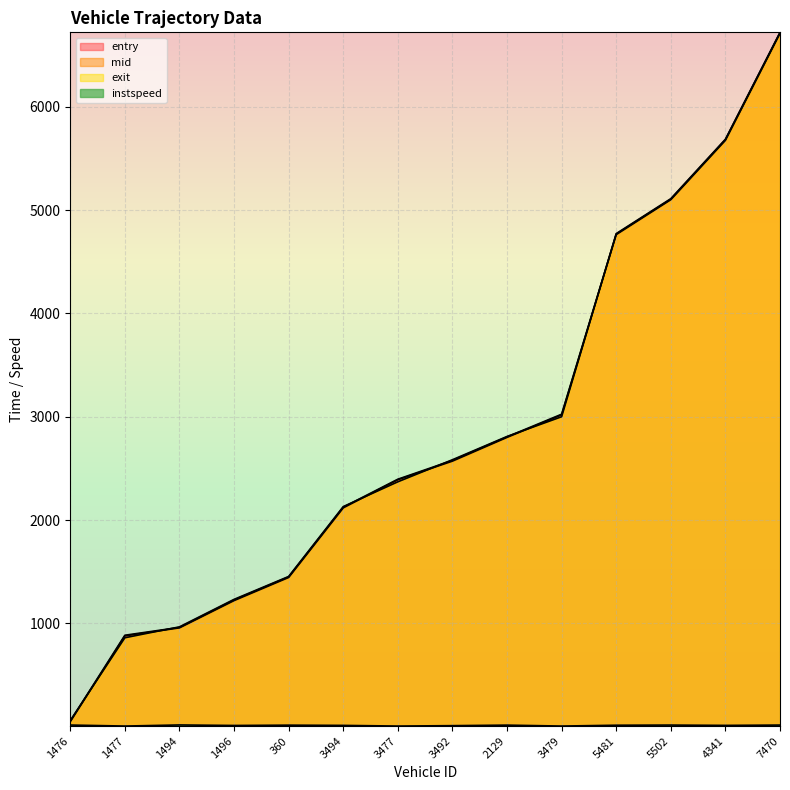

True or false: mid has a value of 9066.4 at 4341.

False